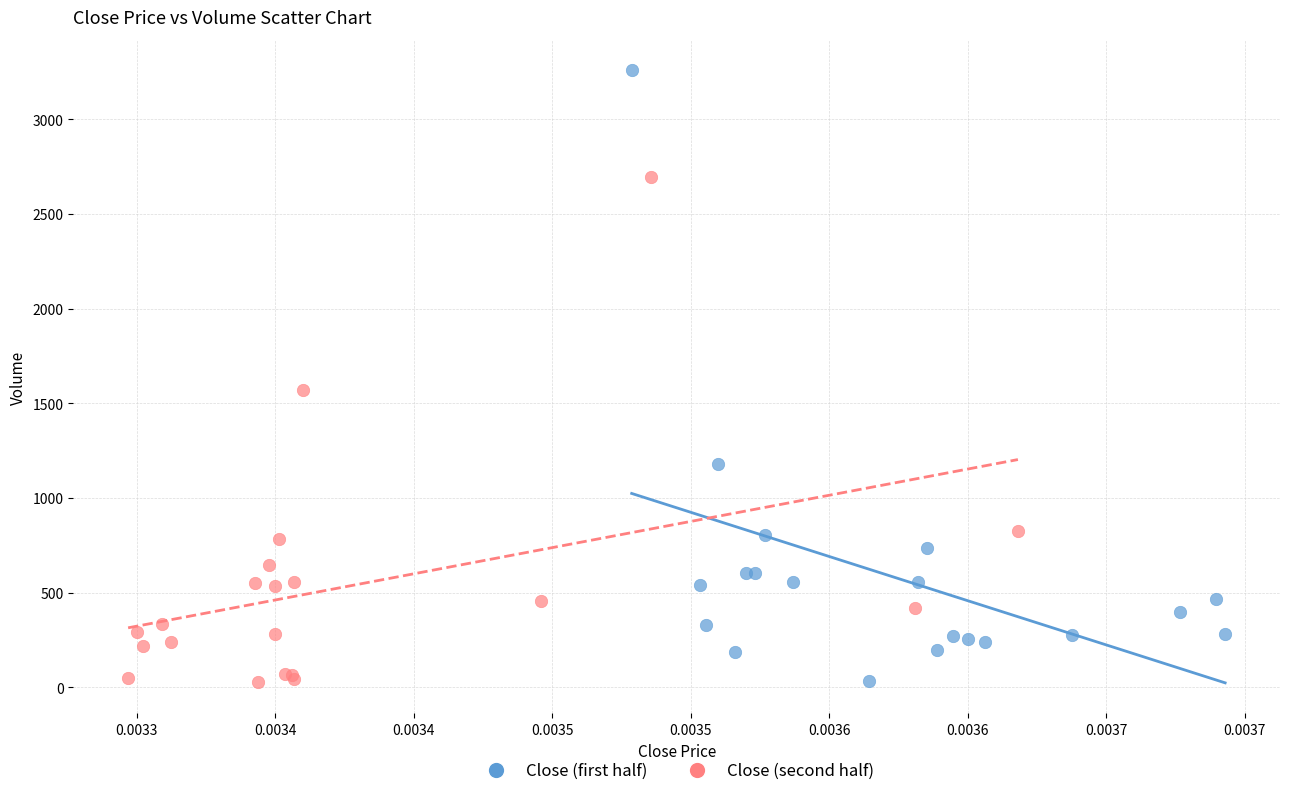

Which series contains the highest Y value?

Close (first half)